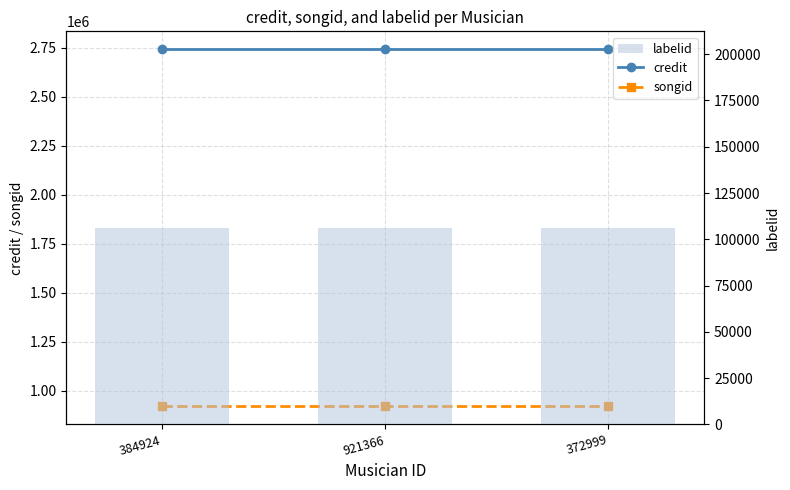

Which series has the largest range (max minus min)?

credit